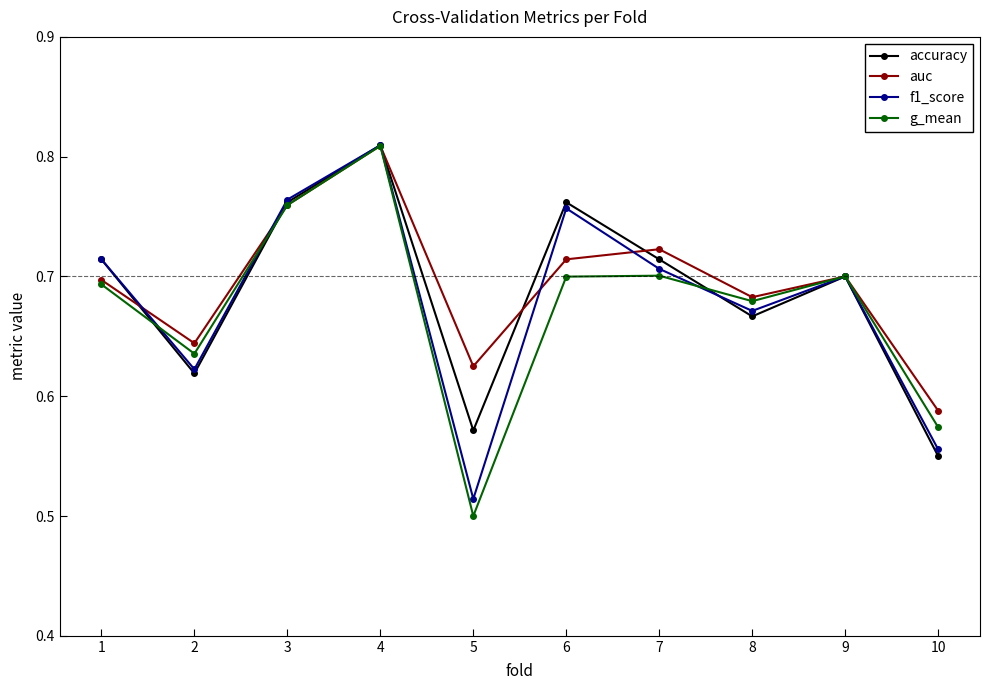

What is the difference between the maximum and minimum values in the f1_score series?

0.3